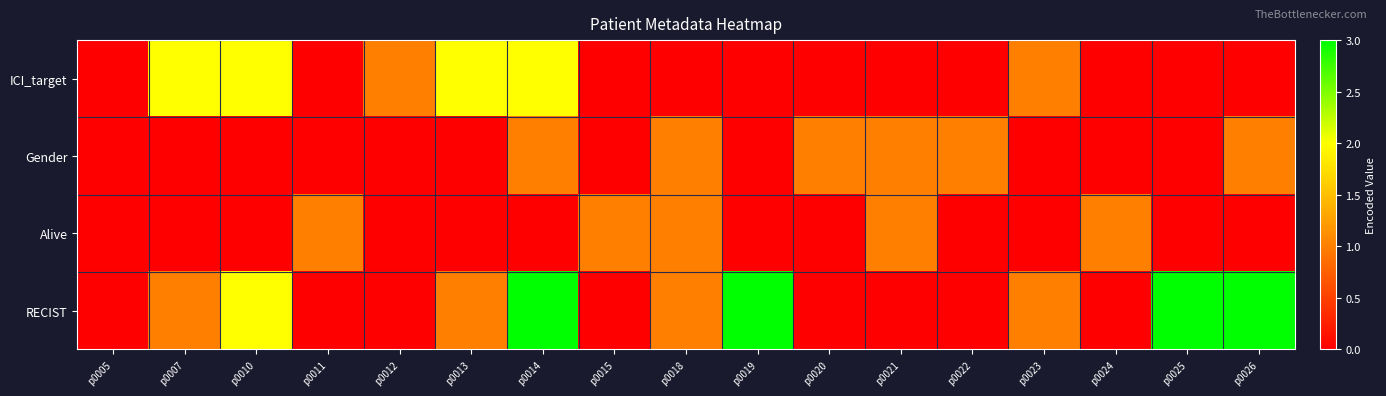

How many distinct data groups are displayed?

4